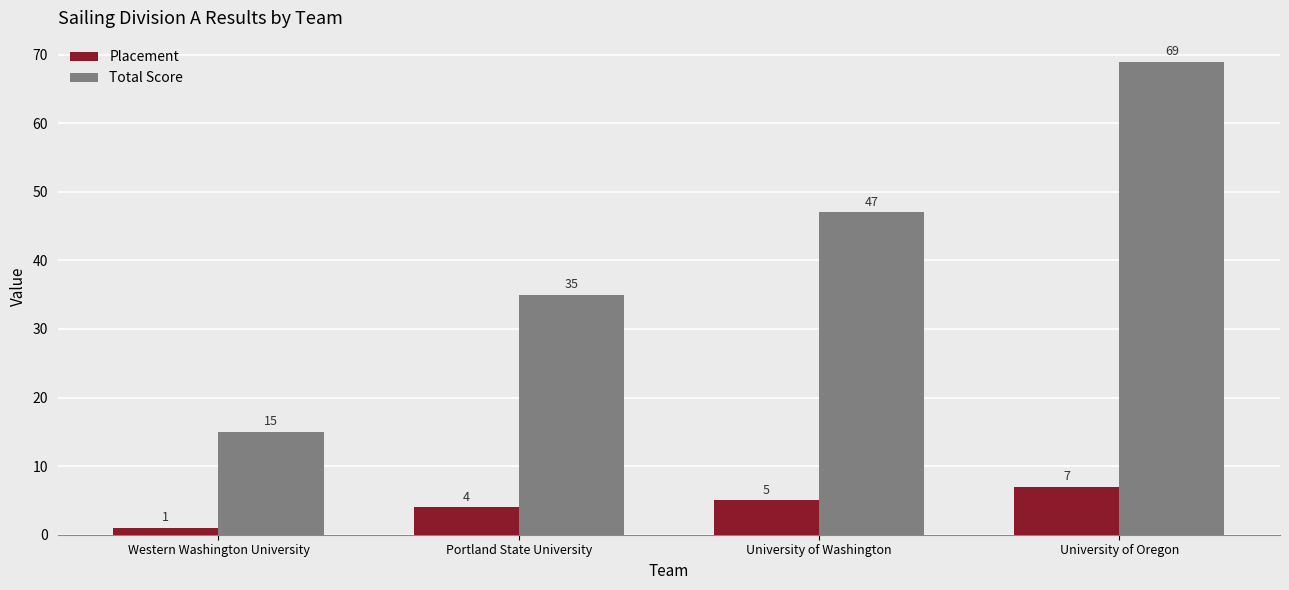

At which category is the sum across all series the highest?

University of Oregon